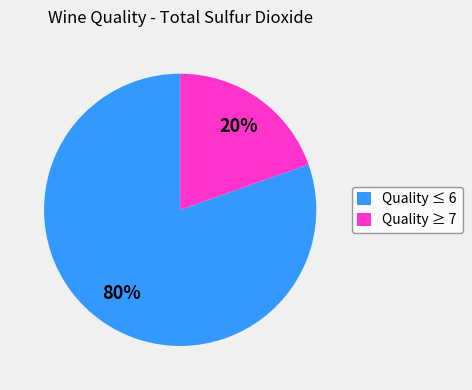

Is there any slice that represents more than half of the pie?

Yes